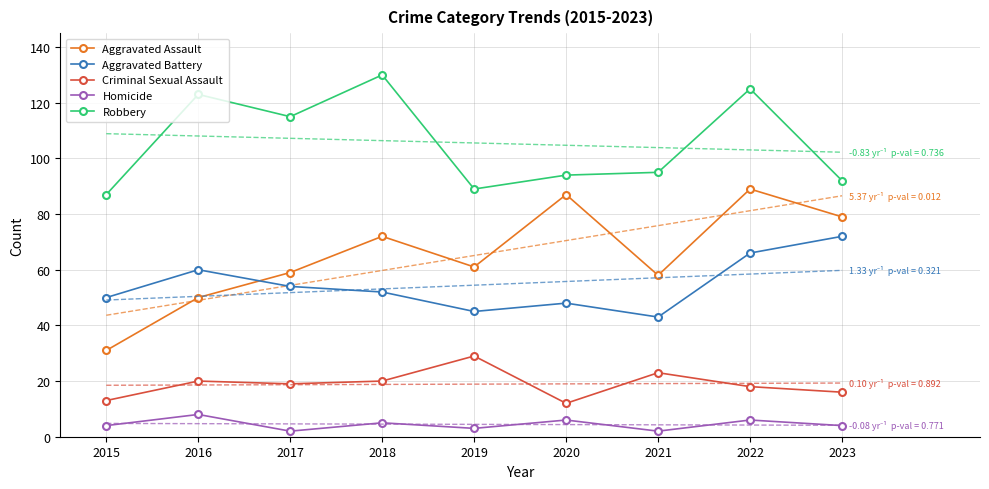

True or false: Homicide and Aggravated Battery intersect in this chart.

False